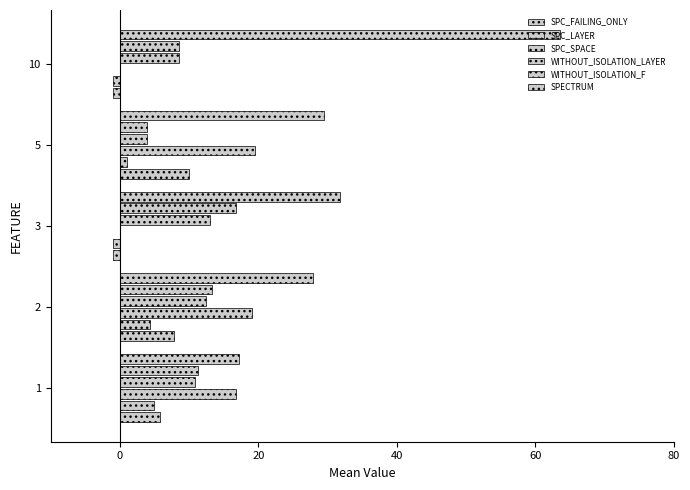

Count the number of categories in the chart.

5